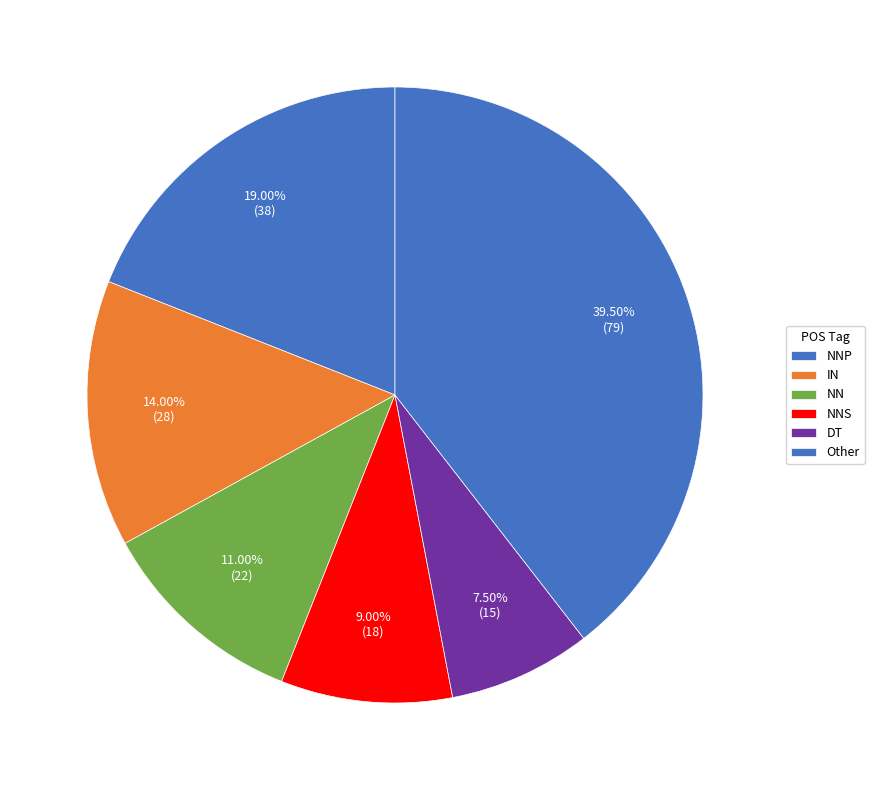

To the nearest percent, what is the difference between the Other and IN slice percentages?

26%